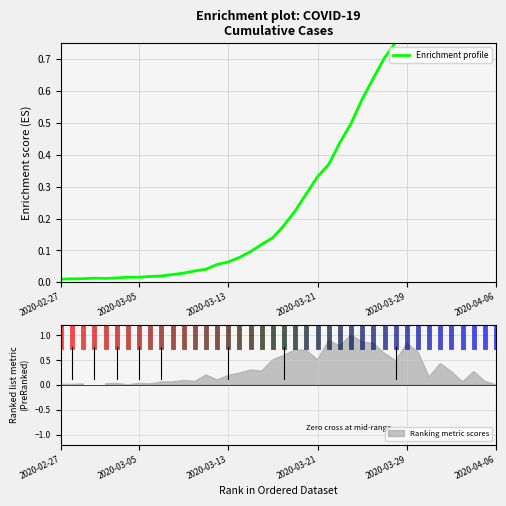

Between 30 and 20, which is larger?

30